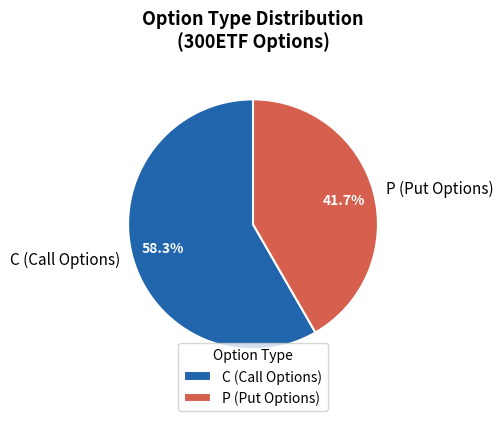

Is the sum of P and C greater than half?

Yes